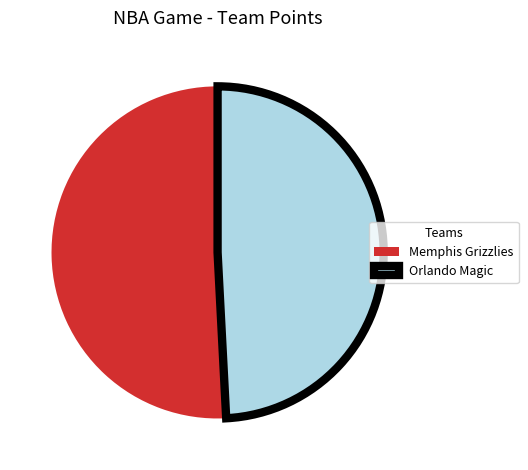

Rank the categories by value from highest to lowest.

Memphis Grizzlies, Orlando Magic